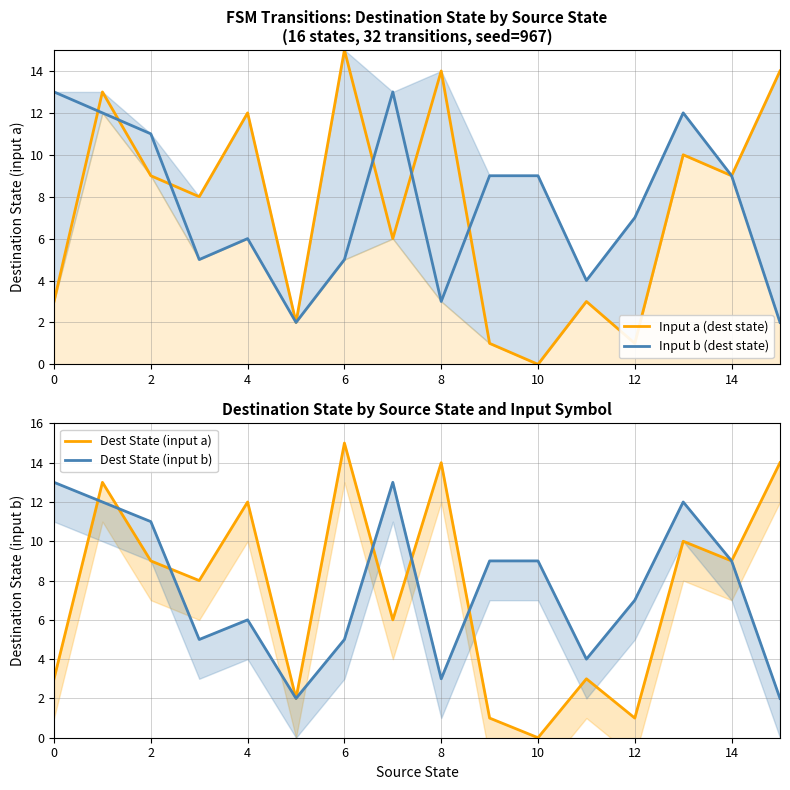

Which label corresponds to the smallest value in the chart?

10